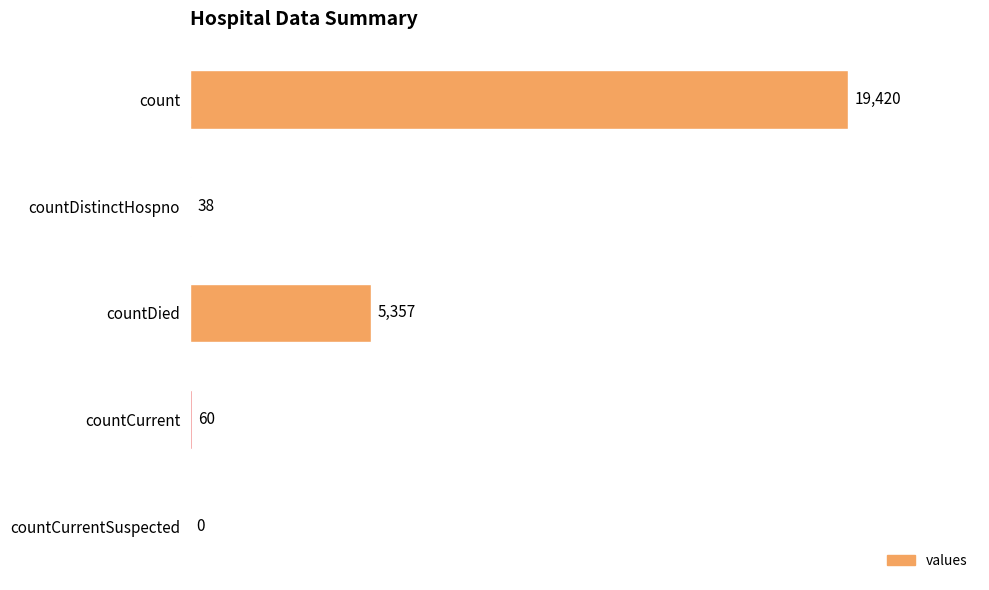

Is it true that the value at countDied is 8629?

False